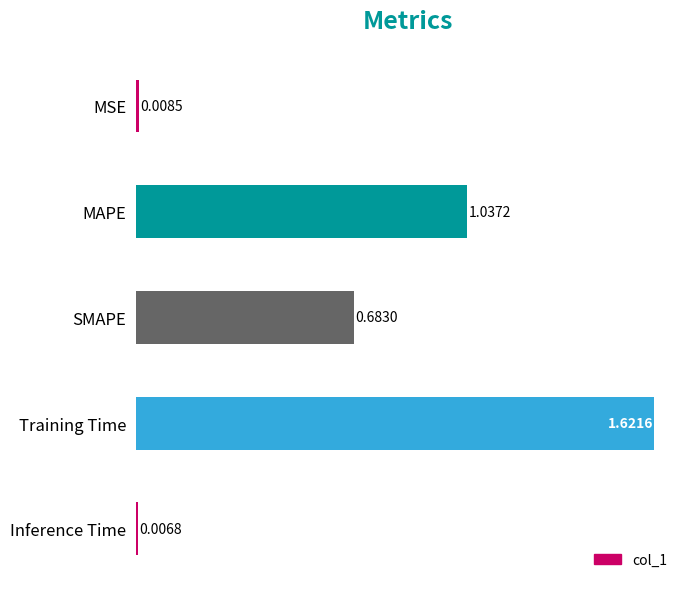

List the labels in order of value, largest first.

Training Time, MAPE, SMAPE, MSE, Inference Time